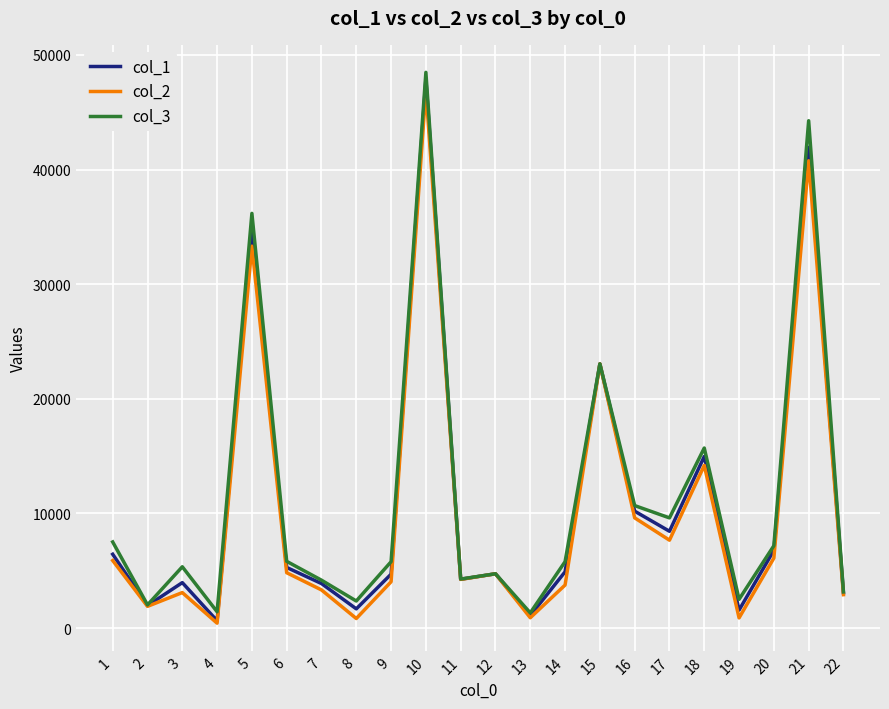

Is the value of col_1 at 20 greater than the value of col_3 at 16?

No